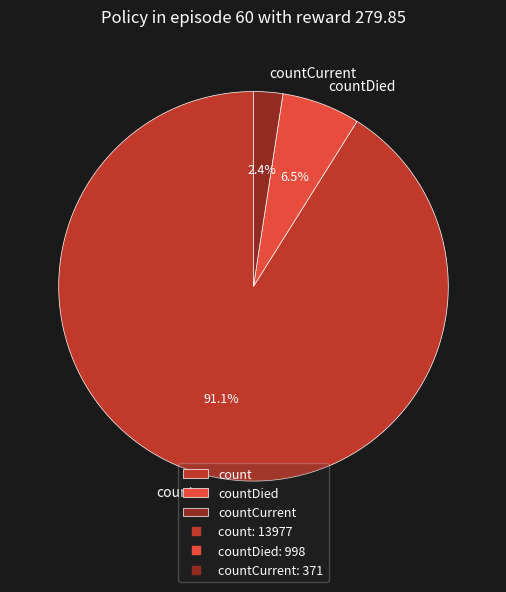

To the nearest percent, what percentage of the pie is count?

91%